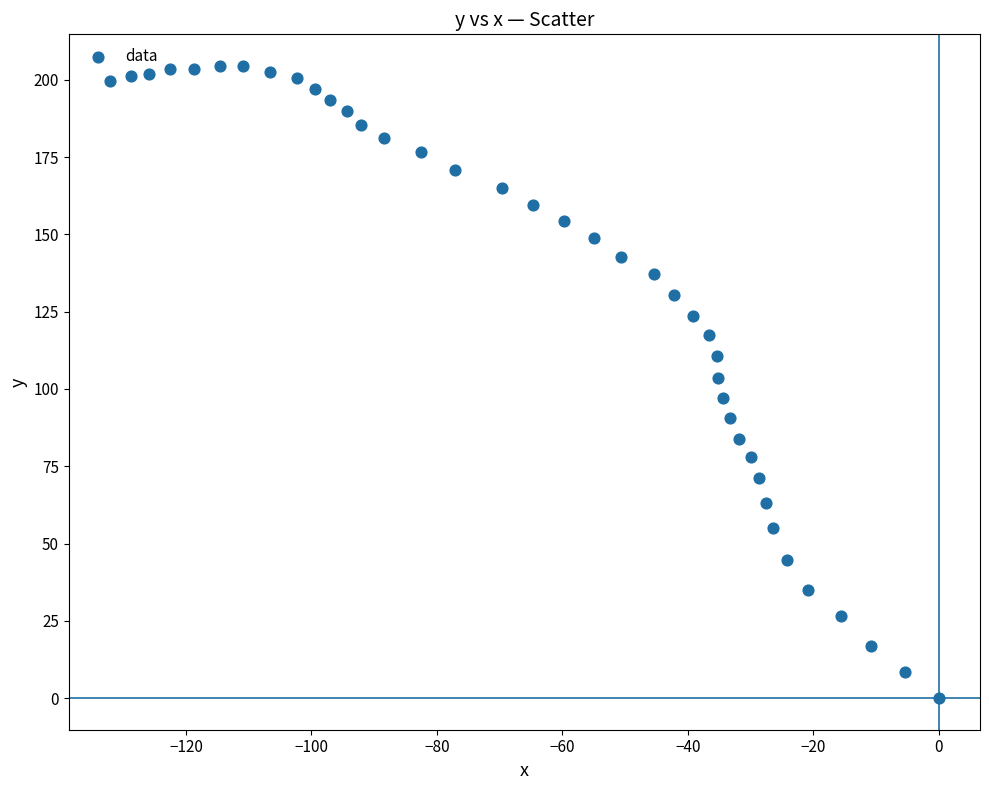

What is the range of Y values (max minus min)?

204.5